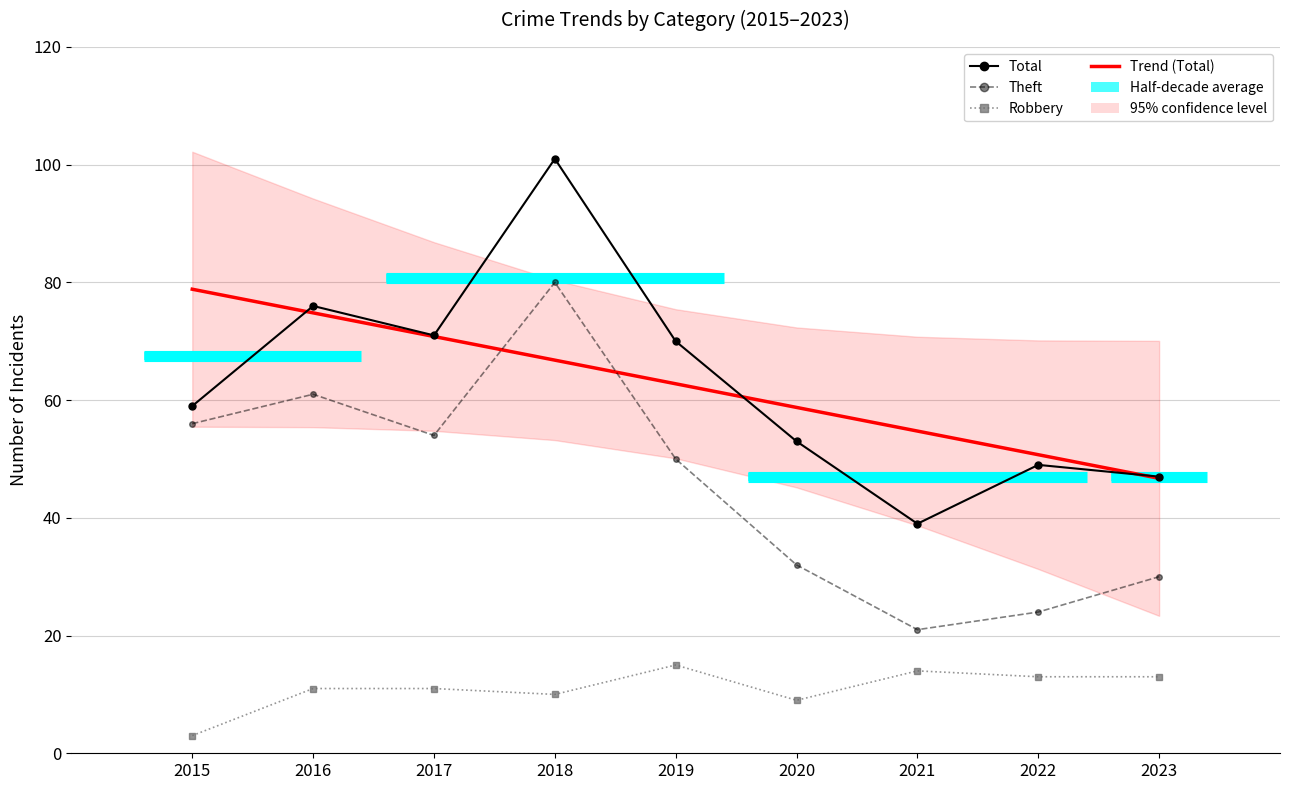

At which category is the sum across all series the highest?

2018